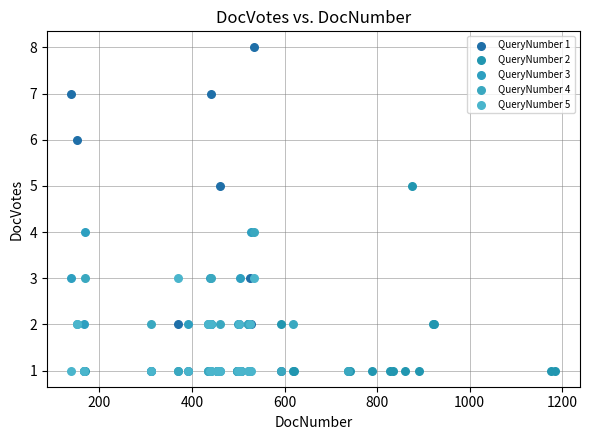

Which series reaches the maximum Y coordinate?

QueryNumber 1